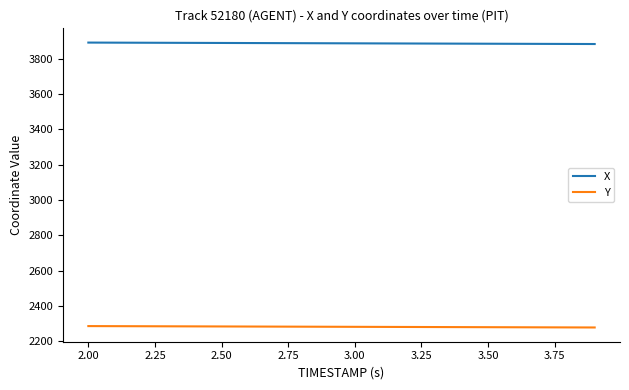

How many values in the Y series are below 2281?

9